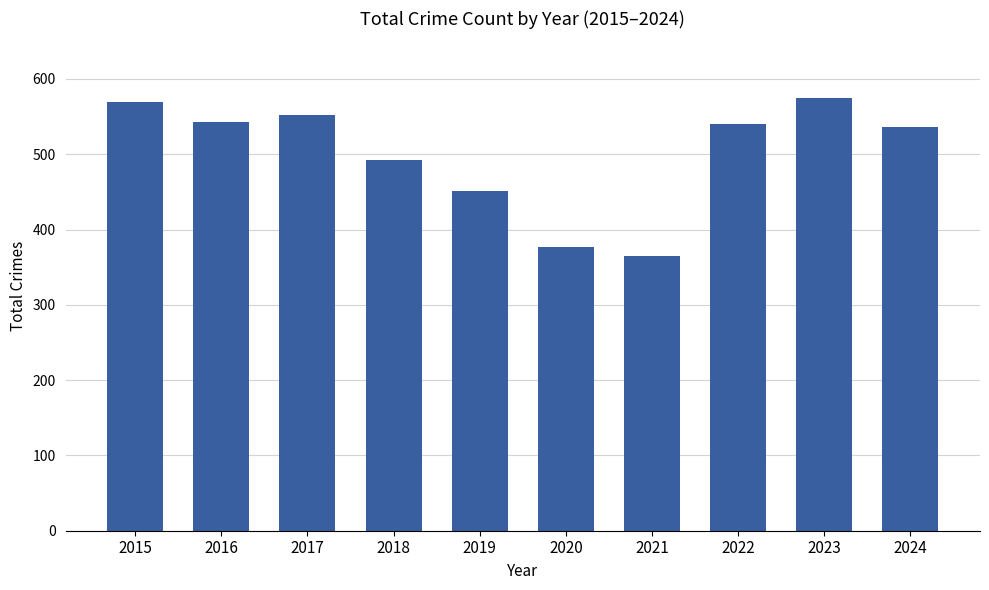

Approximately how many times larger is the value at 2020 compared to 2024?

0.7